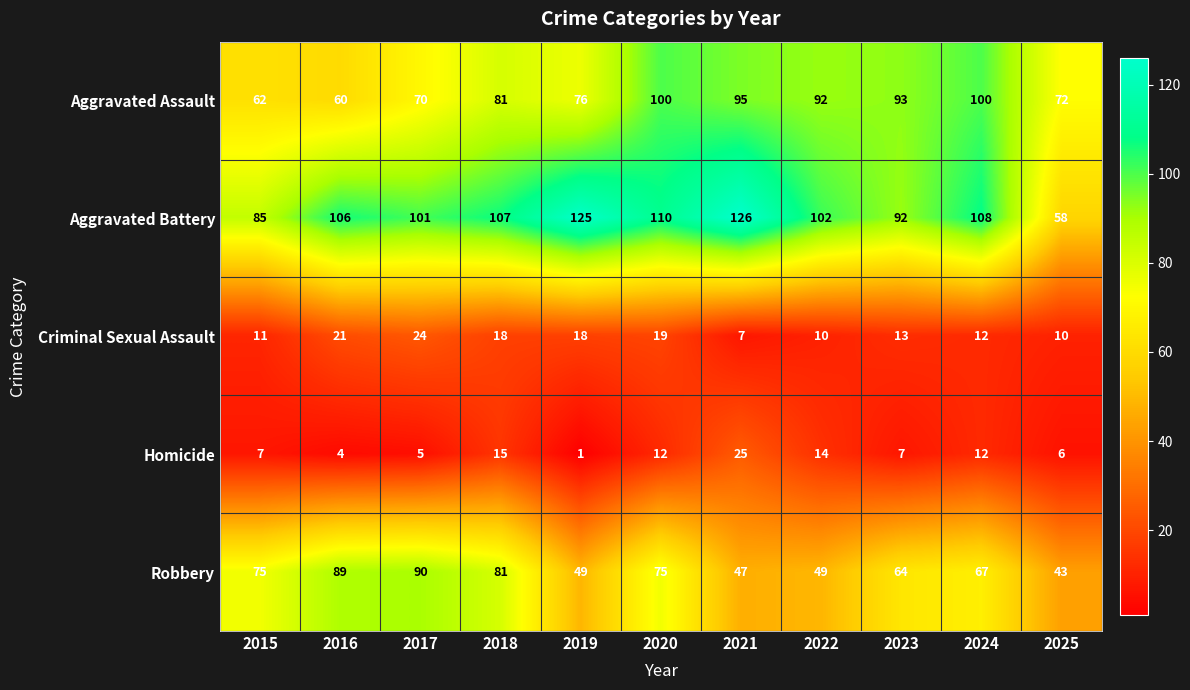

What is the smallest value displayed?

1